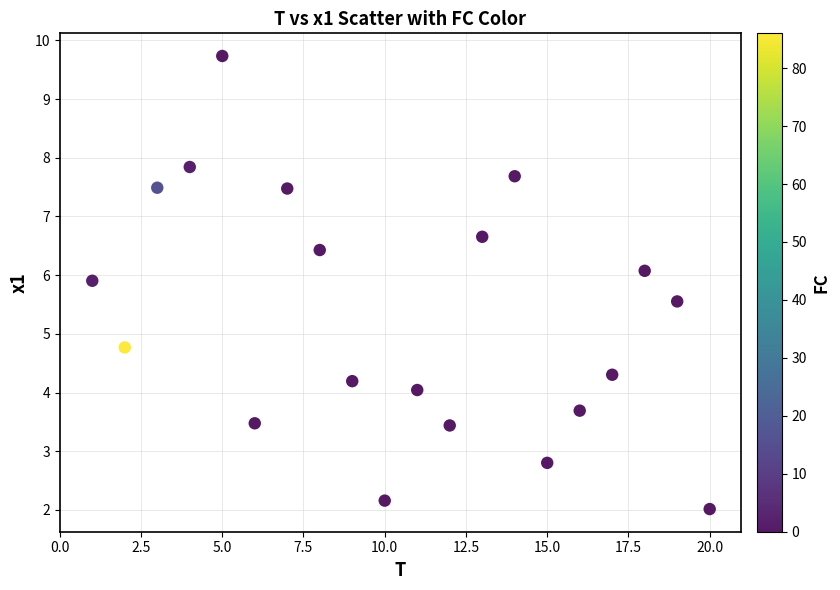

What is the range of Y values (max minus min)?

7.7